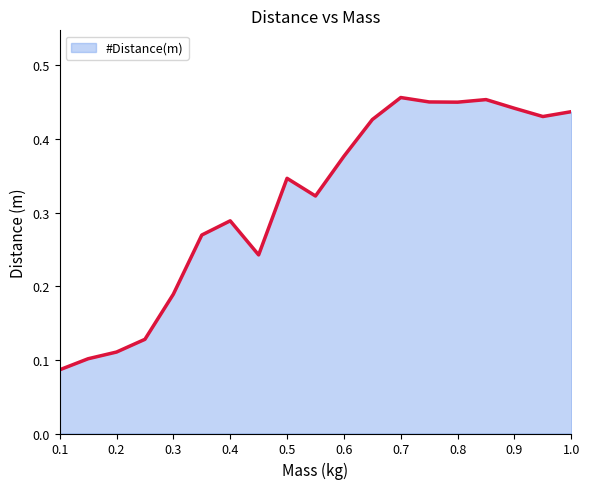

What is the average value?

0.3